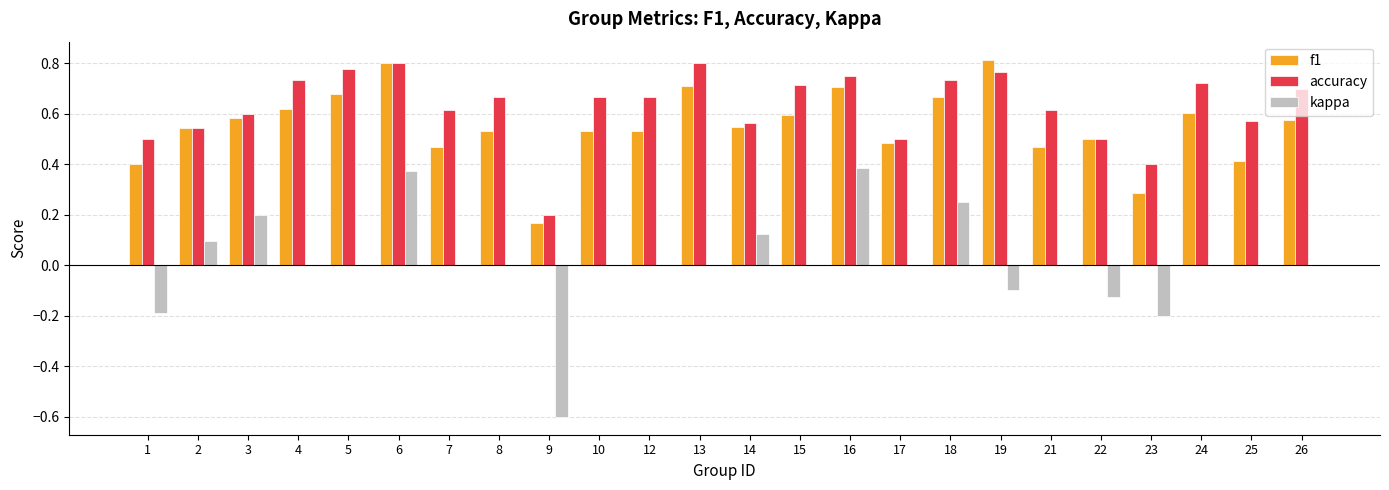

What is the sum of the accuracy values at 25 and 16?

1.3